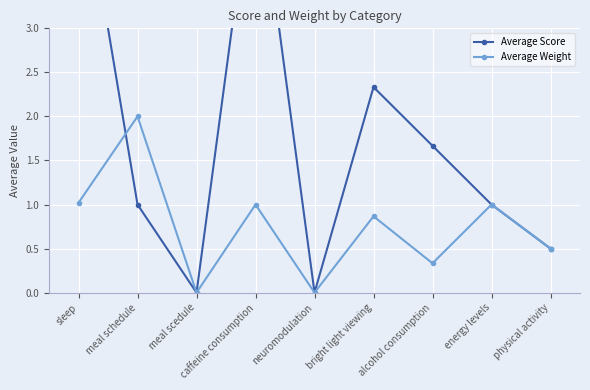

Which series has the widest spread of values?

Average Score